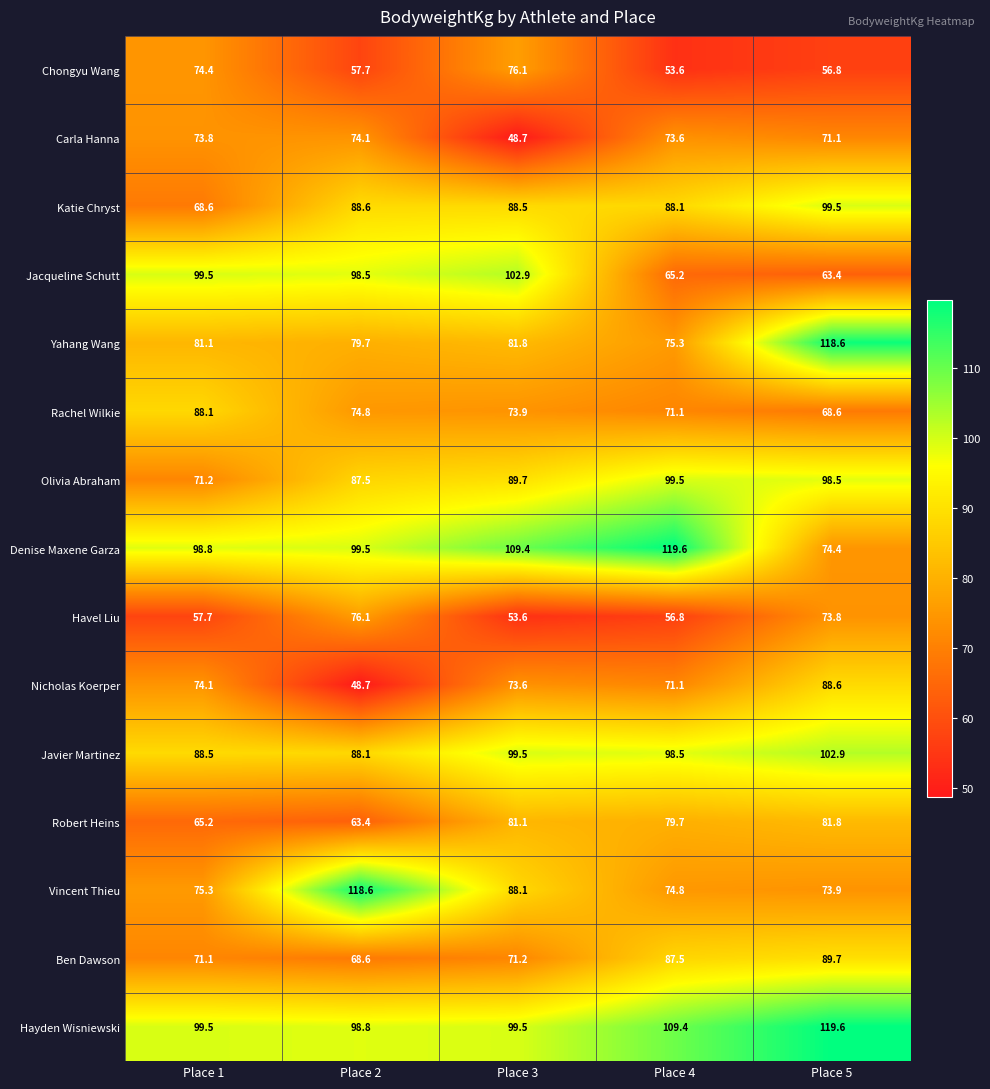

The Vincent Thieu series shows 73.9 at Place 5. True or false?

True